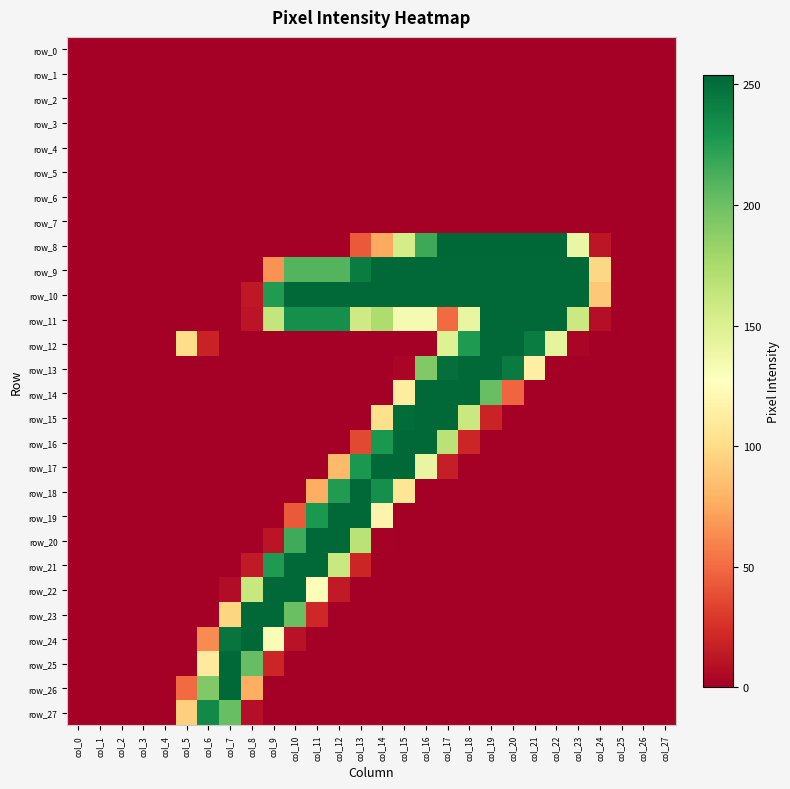

At which label does row_18 reach its minimum?

col_0